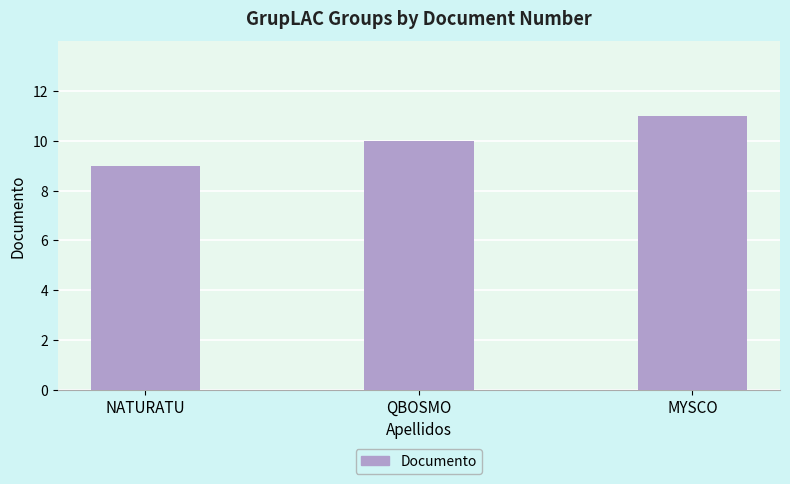

Rank the categories by value from highest to lowest.

MYSCO, QBOSMO, NATURATU